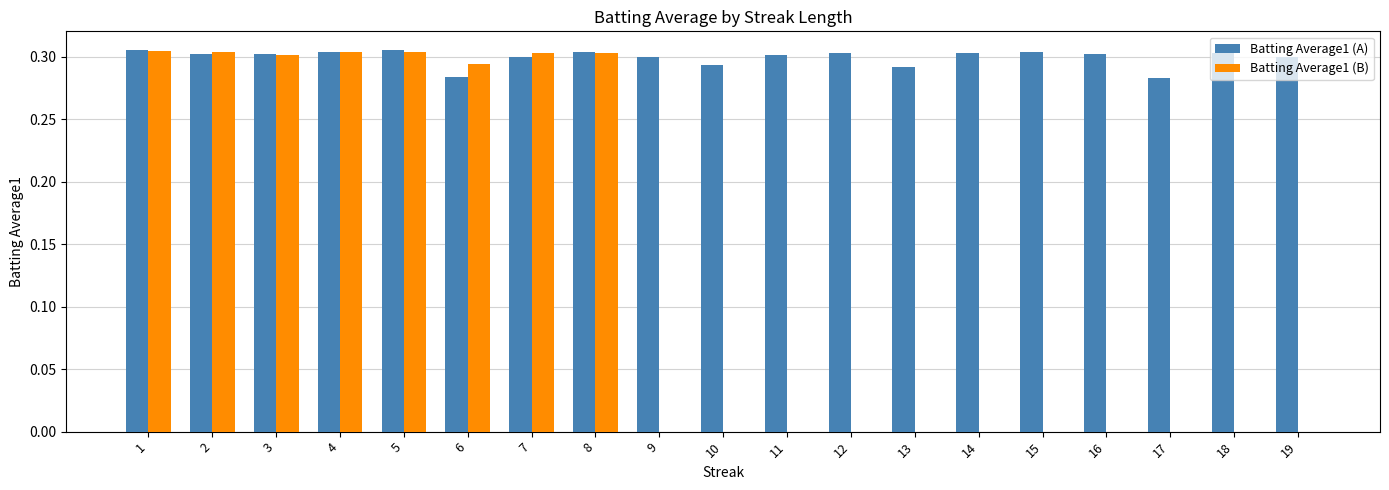

What is the sum of all Batting Average1 (B) values?

2.4